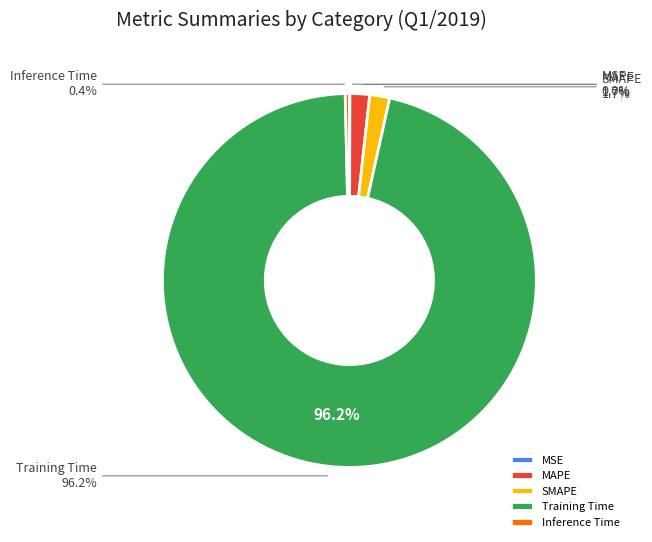

To the nearest percent, what is the combined percentage of MAPE and Training Time?

98%